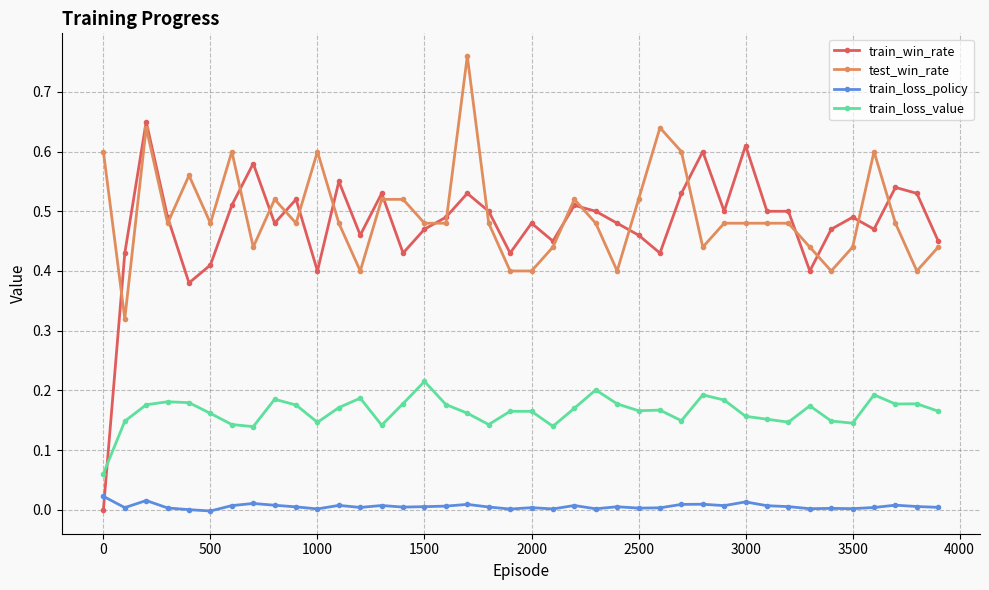

True or false: test_win_rate and train_loss_value cross at least once.

False